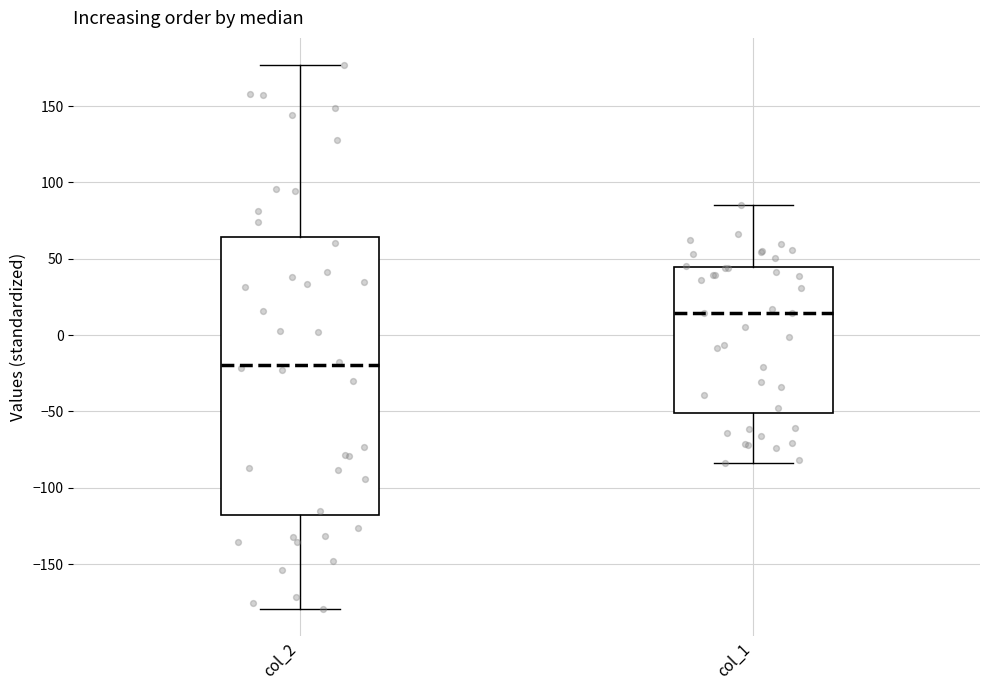

Reading left to right, read every box against the y-axis: the position of its median line, the range the box covers, and the ends of its whiskers. The values are not printed on the chart, so give them approximately, as read against the axis.

col_2: median -20, box -120 to 65, whiskers -180 to 175
col_1: median 15, box -50 to 45, whiskers -85 to 85